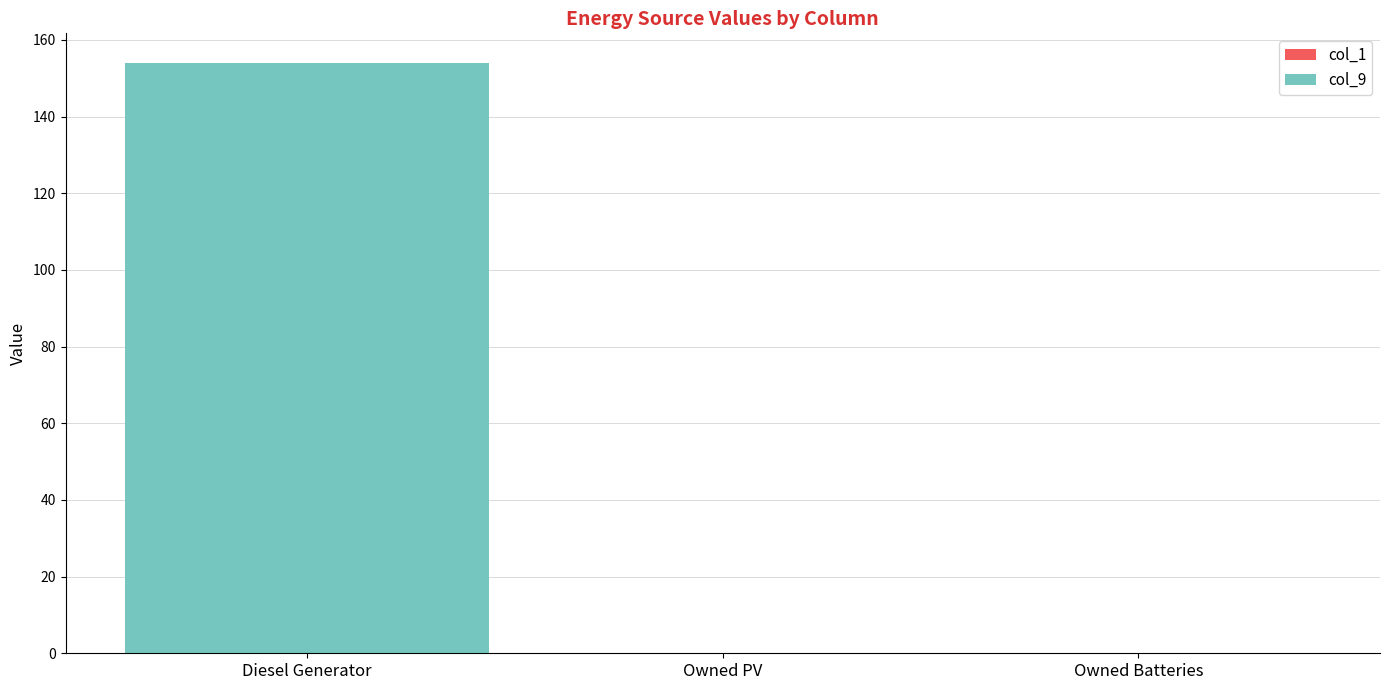

Is it true that the value at Diesel Generator is 276?

False